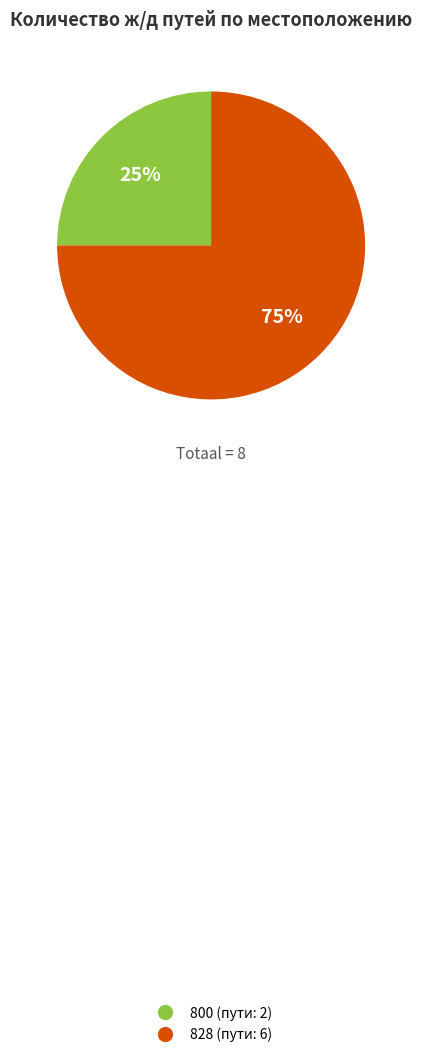

Which slice represents more than half of the pie?

828